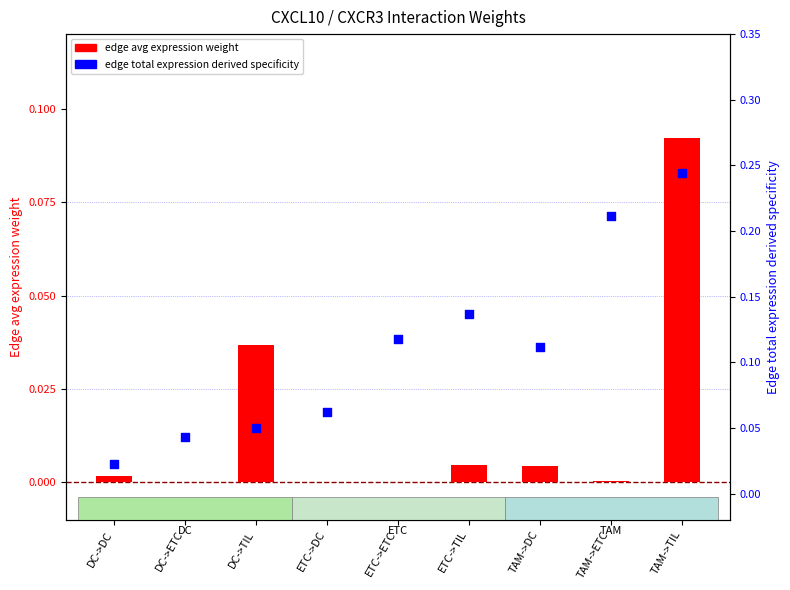

Is the value of edge total expression derived specificity at TAM->TIL greater than the value of edge avg expression weight at DC->DC?

Yes